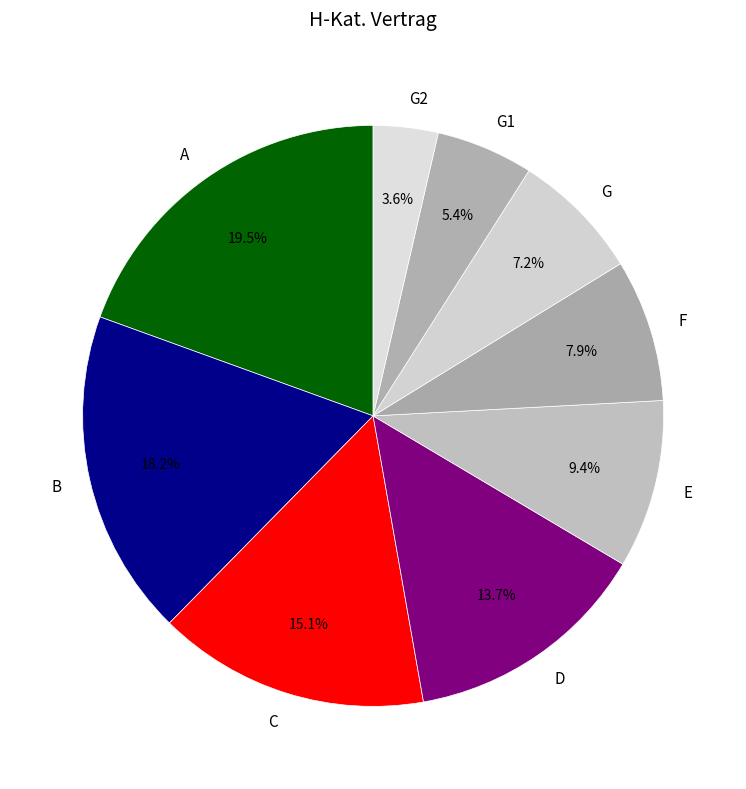

Between F and D, which is larger?

D